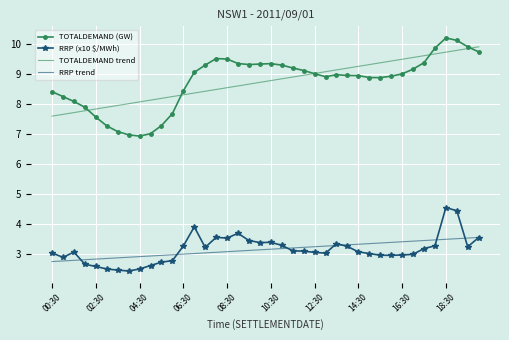

What is the highest value of the TOTALDEMAND (GW) series?

10.2